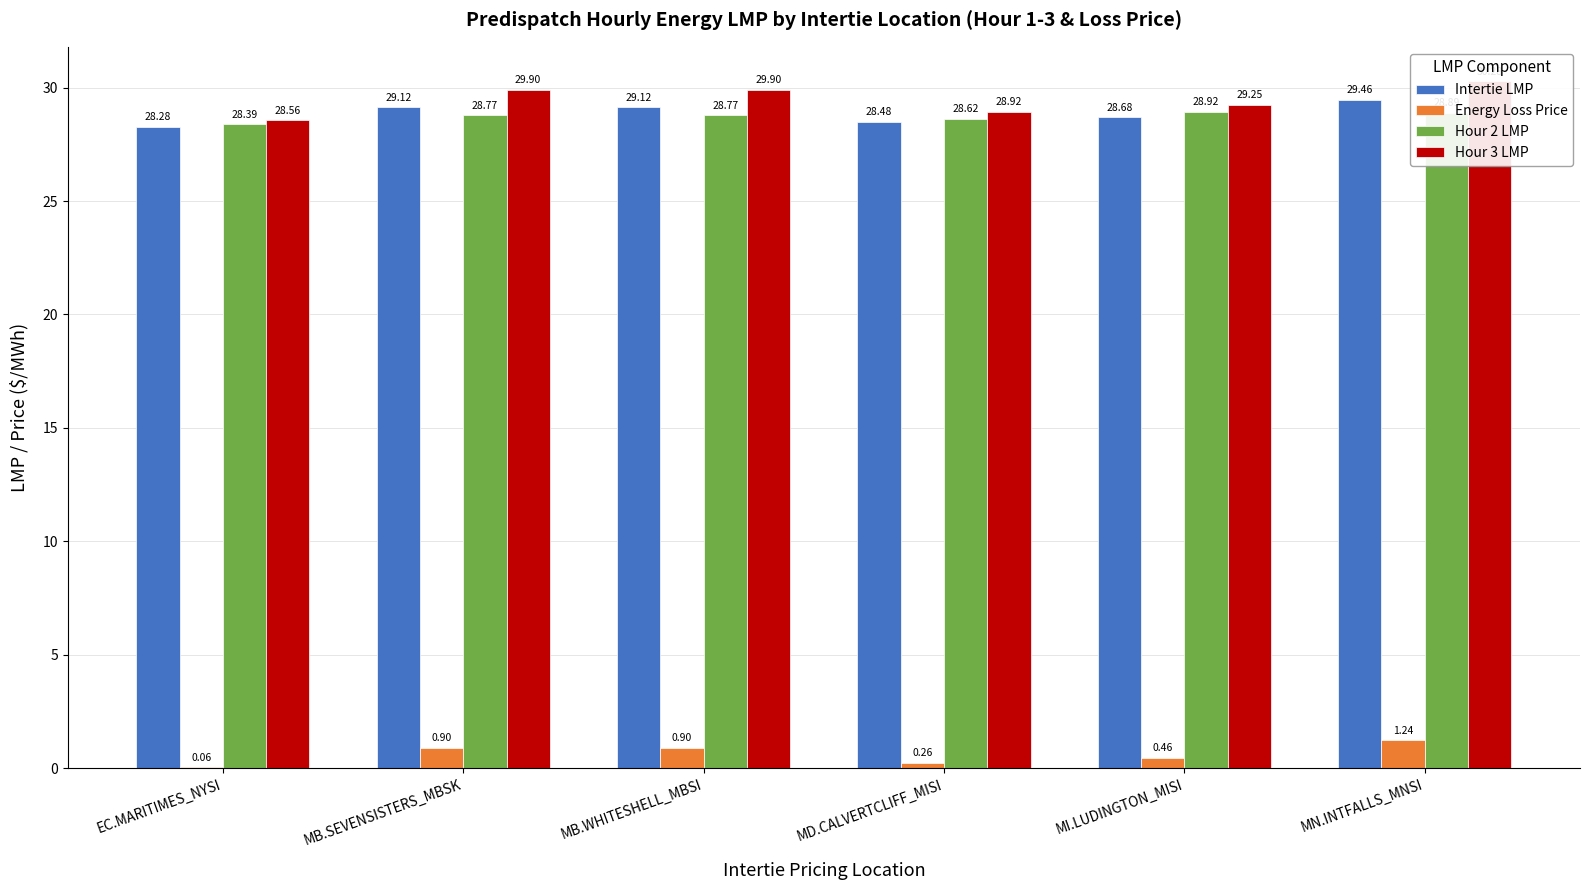

What is the maximum value shown in the chart?

30.3